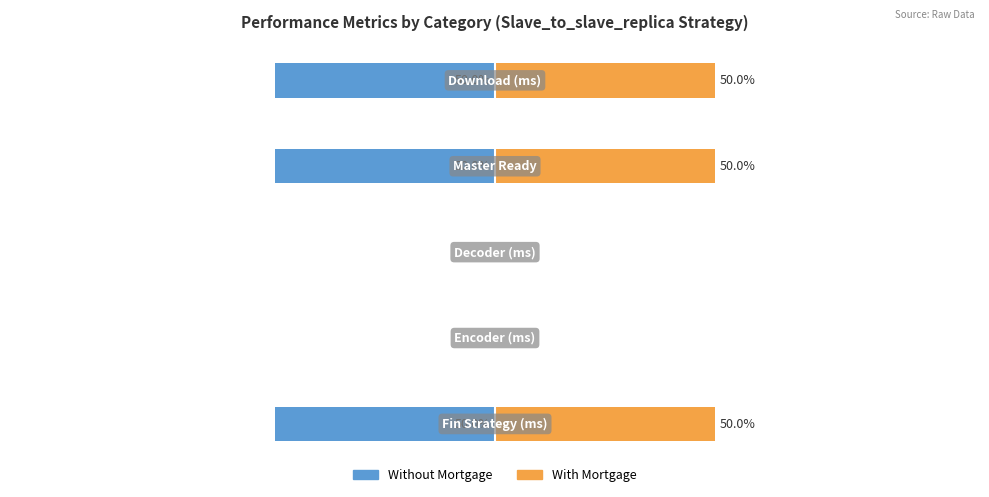

What is the approximate value of With Mortgage at 3?

50.0